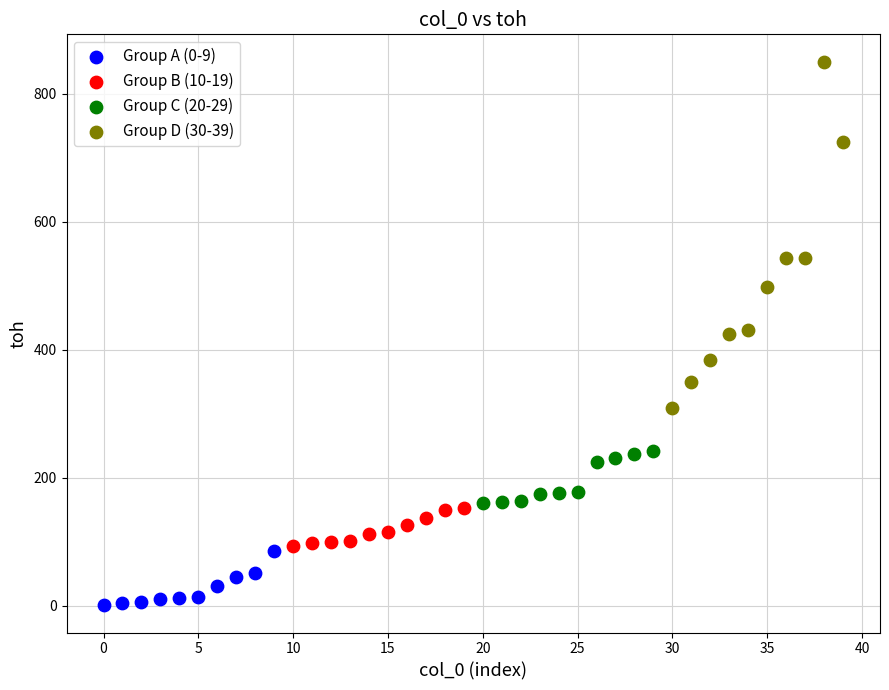

What are all the series names shown in the legend?

Group A (0-9), Group B (10-19), Group C (20-29), Group D (30-39)